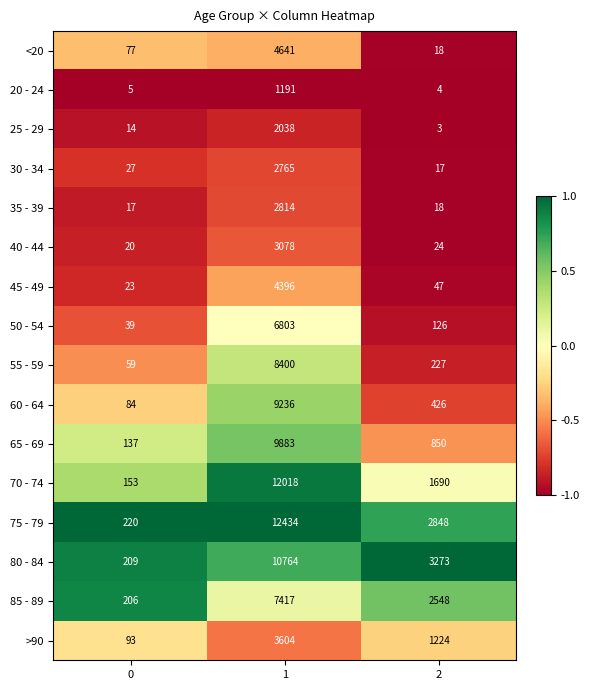

Which series has the largest total across all categories?

75 - 79